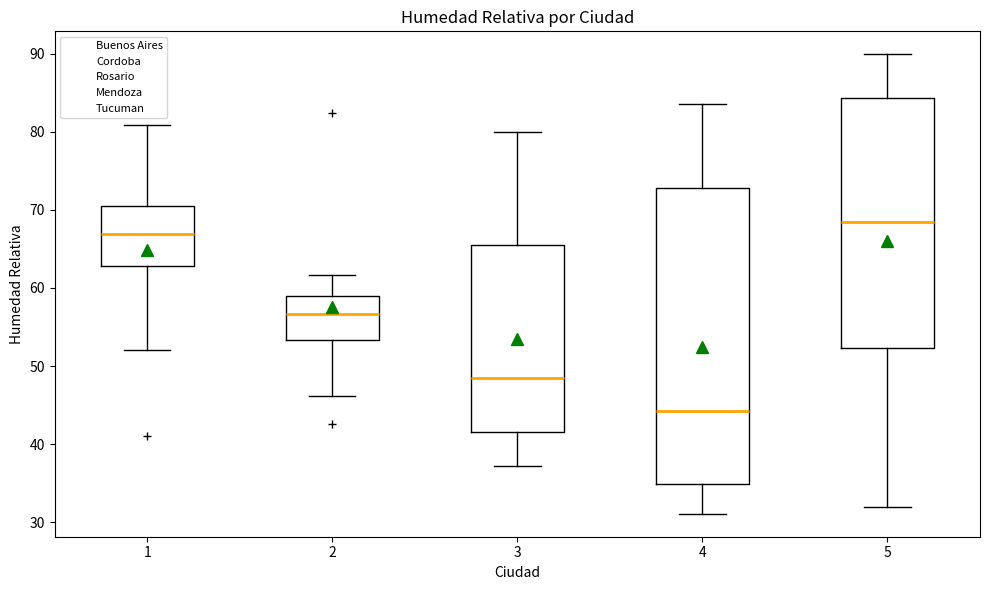

Where is the upper edge of the box at x = 2 on the y-axis? The values are not printed on the chart, so give them approximately, as read against the axis.

59